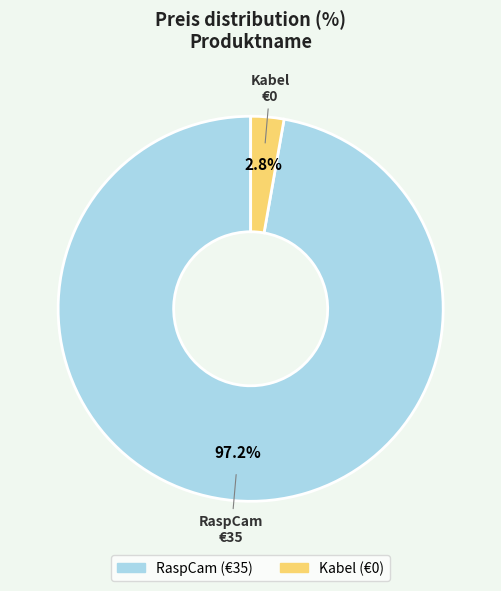

Count the number of slices in the pie.

2